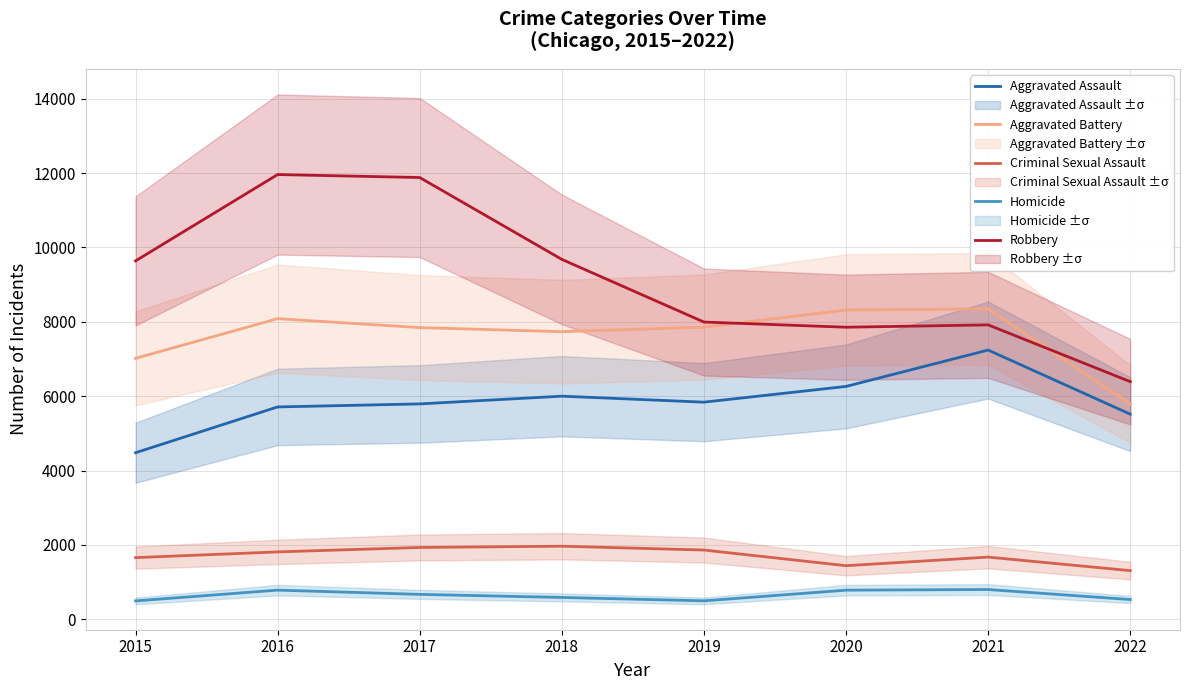

Reading left to right, extract all data points from this chart.

Aggravated Assault: 4480	5712	5793	6001	5840	6263	7241	5517
Aggravated Battery: 7018	8085	7845	7735	7857	8319	8347	5791
Criminal Sexual Assault: 1660	1814	1933	1967	1864	1443	1674	1310
Homicide: 496	786	672	589	498	785	802	533
Robbery: 9638	11960	11880	9679	7994	7855	7918	6391